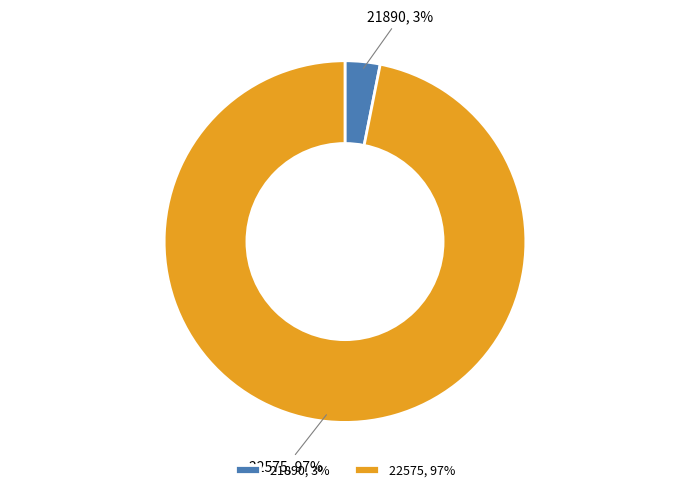

Which slice is the largest?

22575